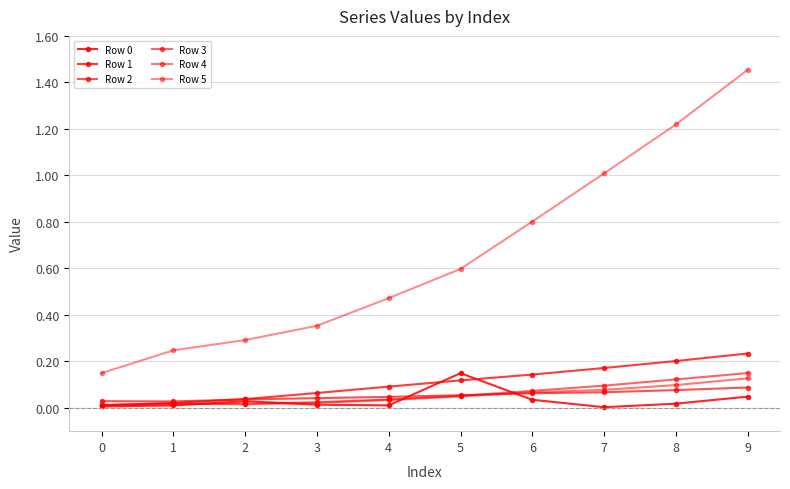

How many lines are shown in the chart?

6